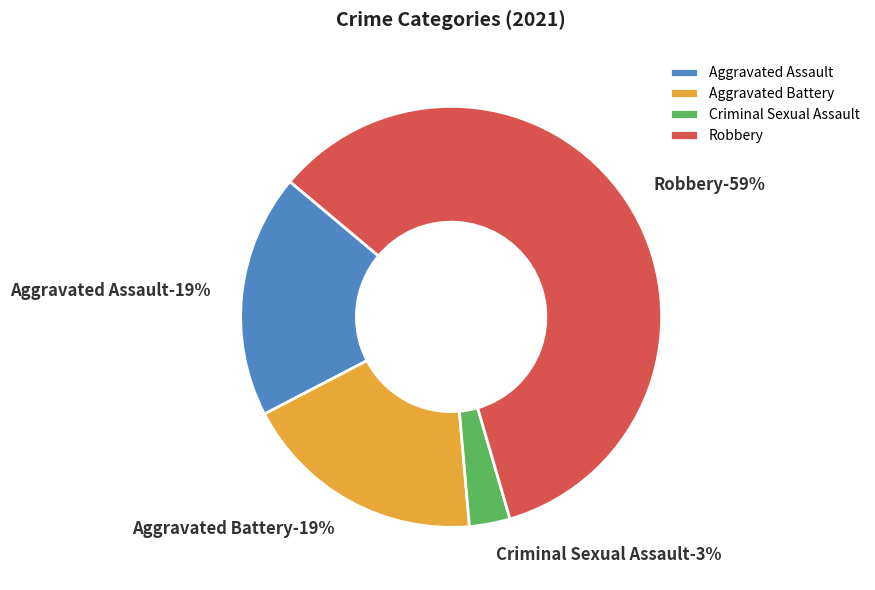

Rank the categories by value from lowest to highest.

Criminal Sexual Assault, Aggravated Assault, Aggravated Battery, Robbery